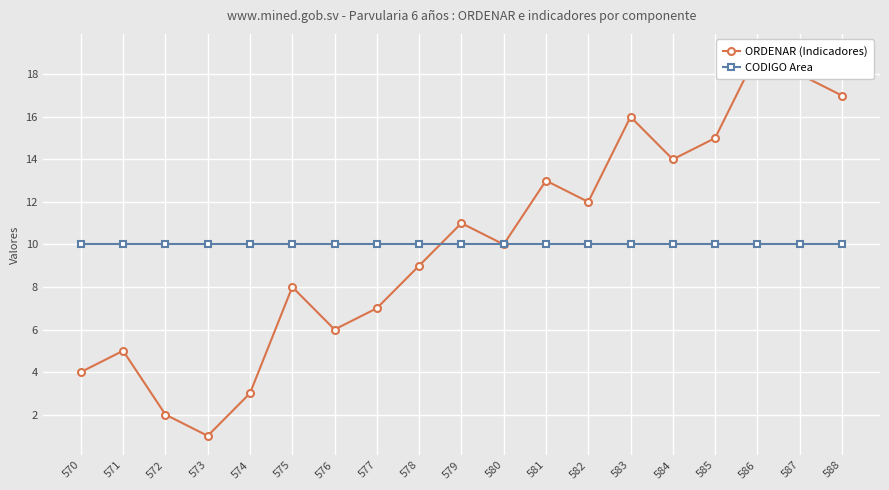

Is it true that CODIGO Area equals 10 at 577?

True